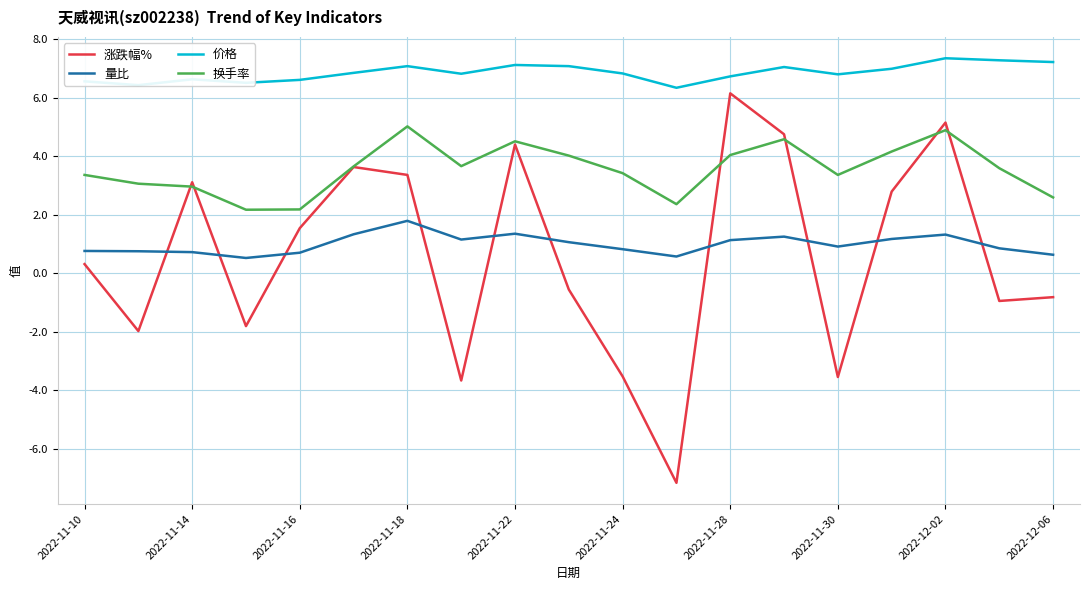

True or false: 换手率 and 价格 intersect in this chart.

False